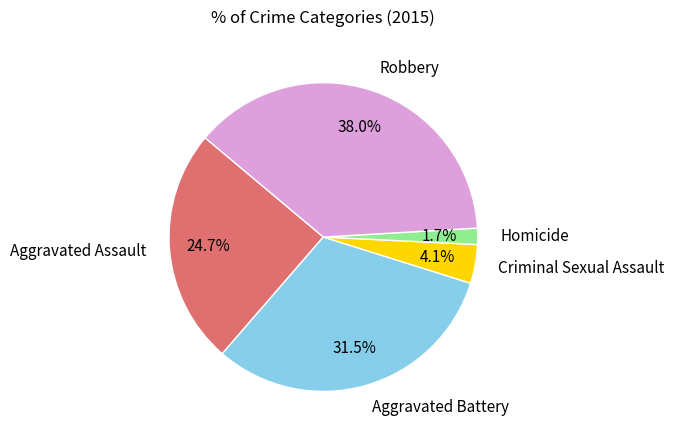

Does any single category account for the majority?

No